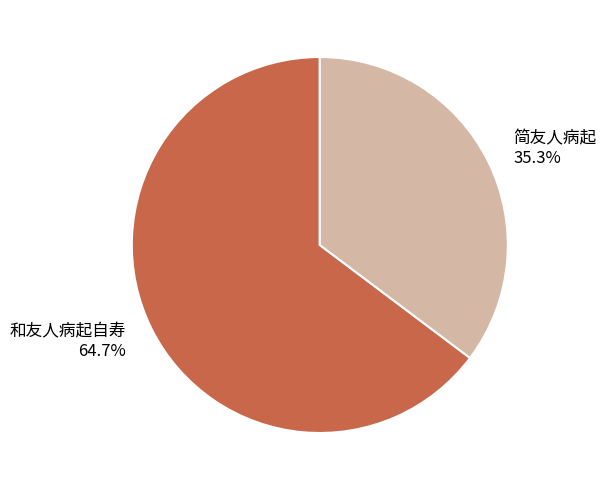

Which has a higher value, 和友人病起自寿 or 简友人病起?

和友人病起自寿